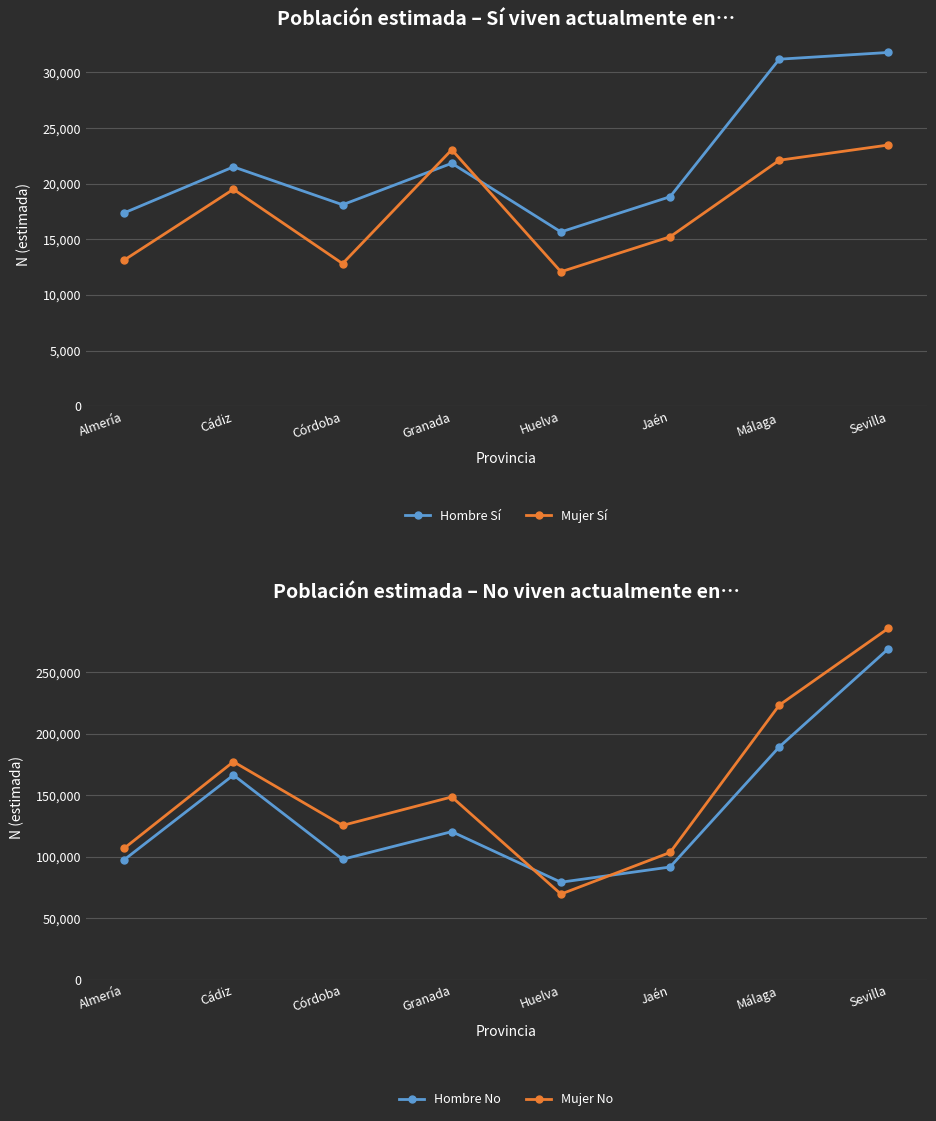

In Hombre No, how many points are higher than both neighbors (excluding endpoints)?

2